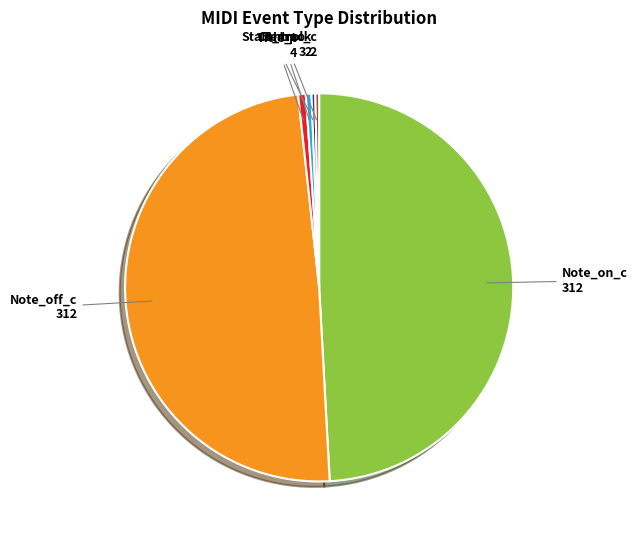

The Tempo slice represents 0% of the pie. True or false?

True